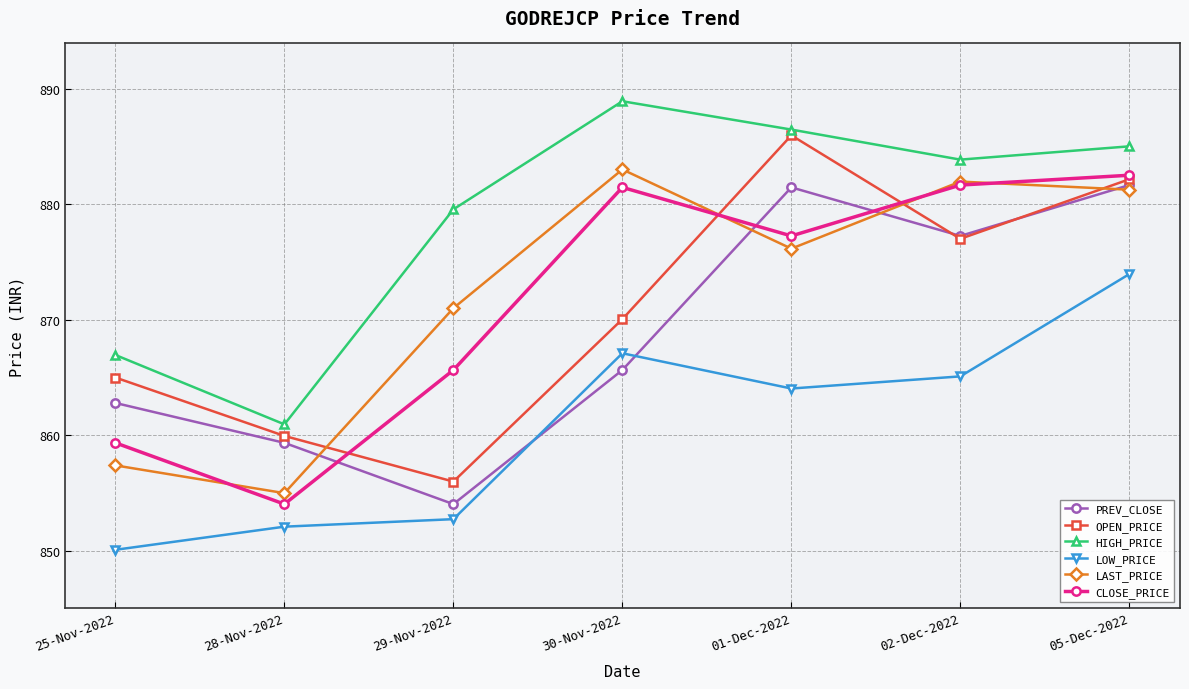

What value does the LAST_PRICE series have at 30-Nov-2022?

883.0